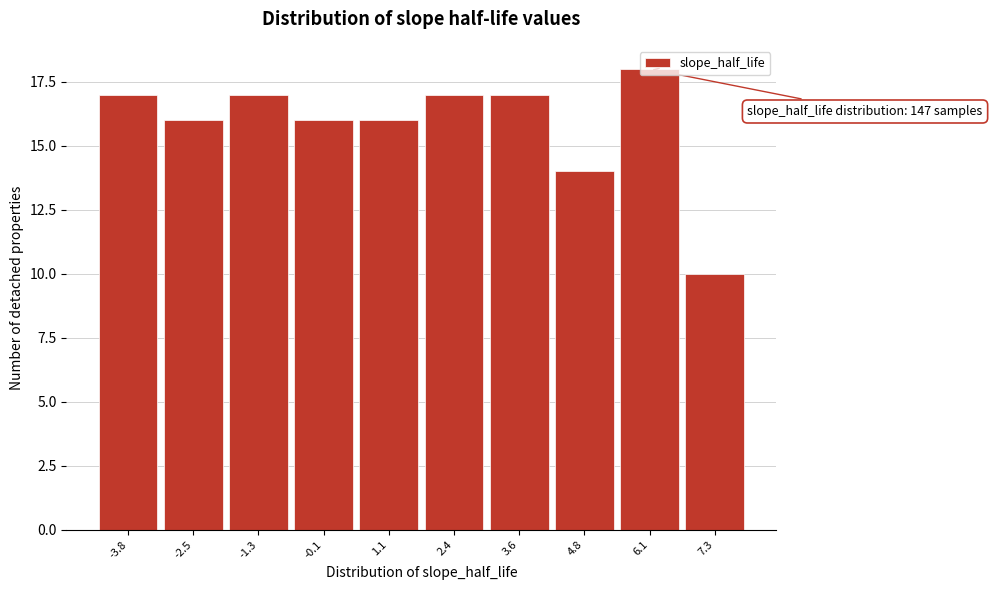

What is the sum of the values at -1.3 and 3.6?

34